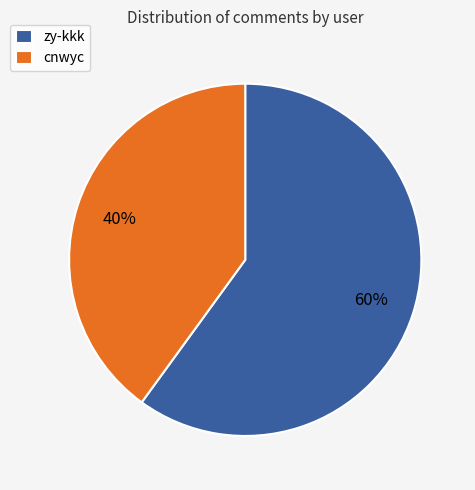

To the nearest percent, what is the combined percentage of cnwyc and zy-kkk?

100%